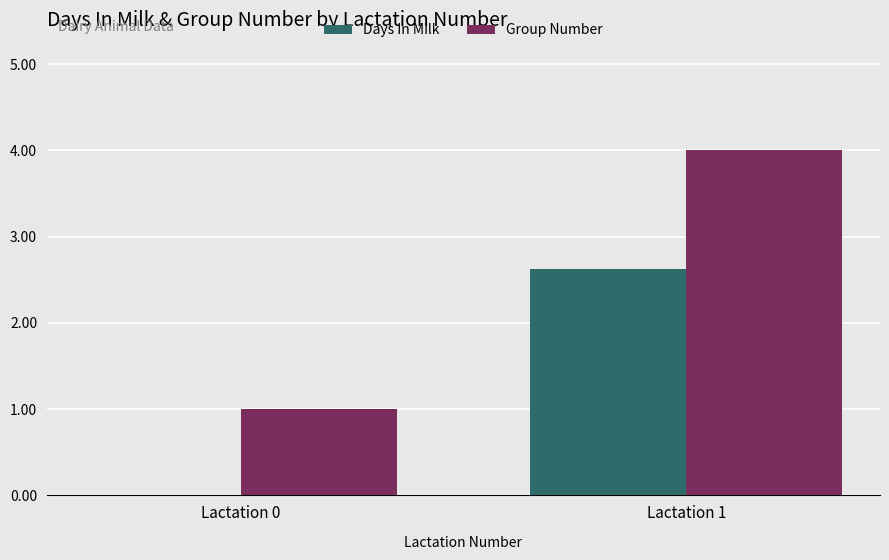

What is the difference between the Group Number values at Lactation 1 and Lactation 0?

3.0